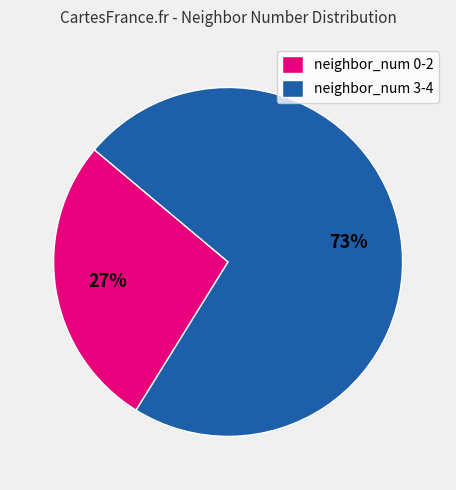

How many segments does this pie chart have?

2